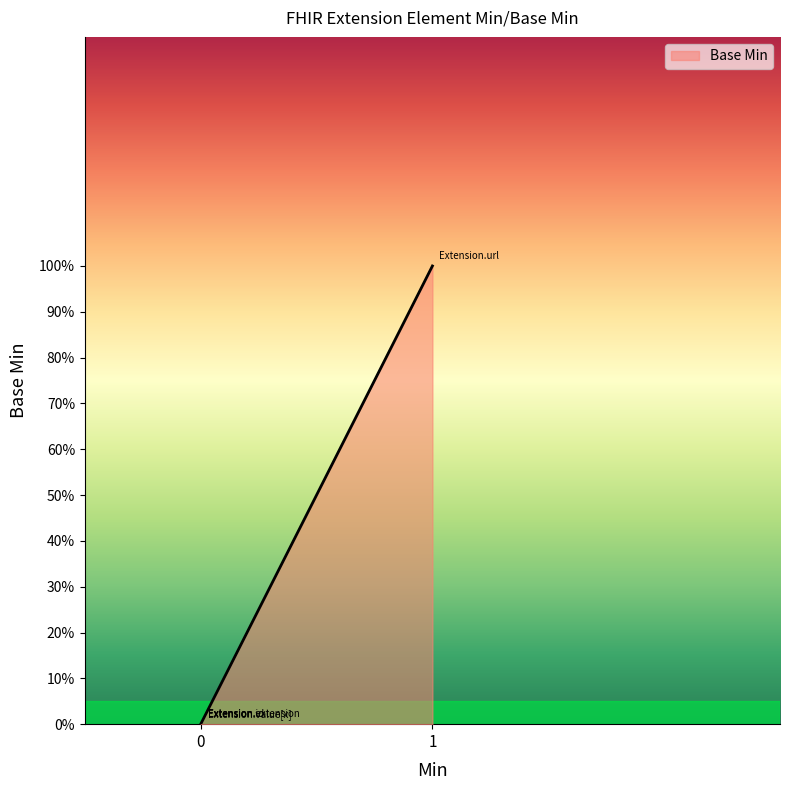

How many lines are shown in the chart?

1